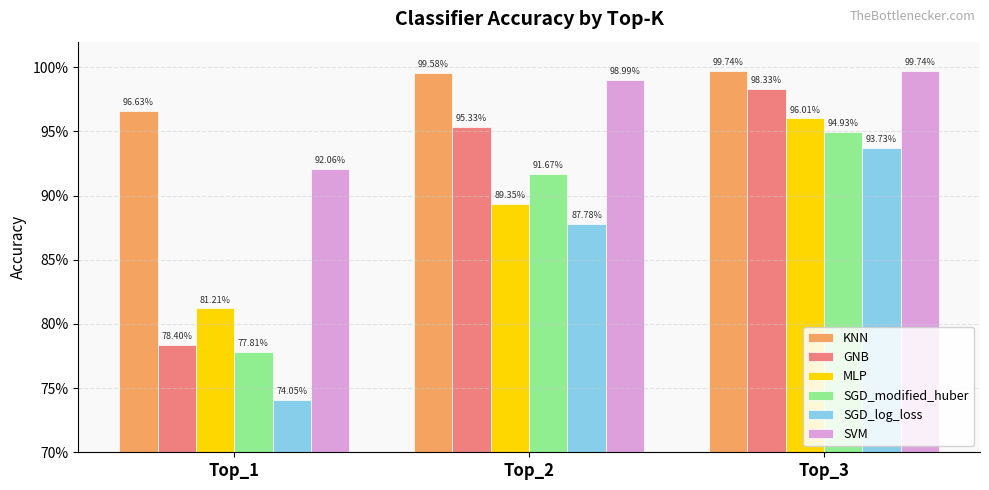

Does the chart contain stacked bars?

No